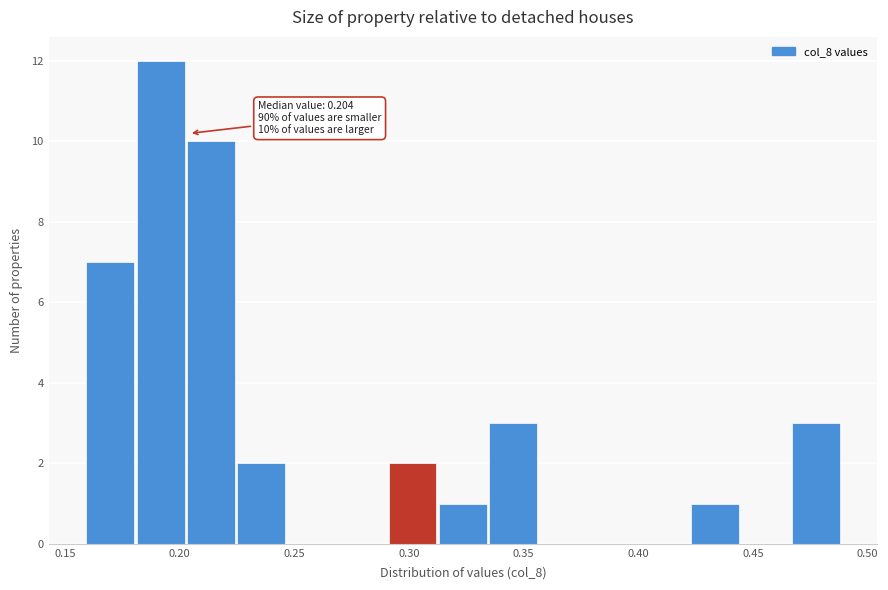

Over which range of the x-axis is the bar tallest?

0.180 to 0.205